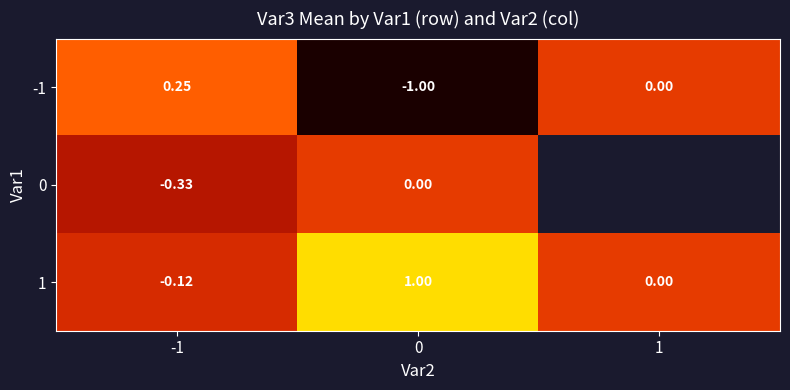

Is the value of 0 at 0 greater than the value of -1 at 0?

Yes